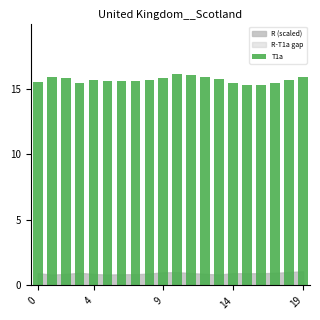

What is the difference between the maximum and minimum values?

0.8